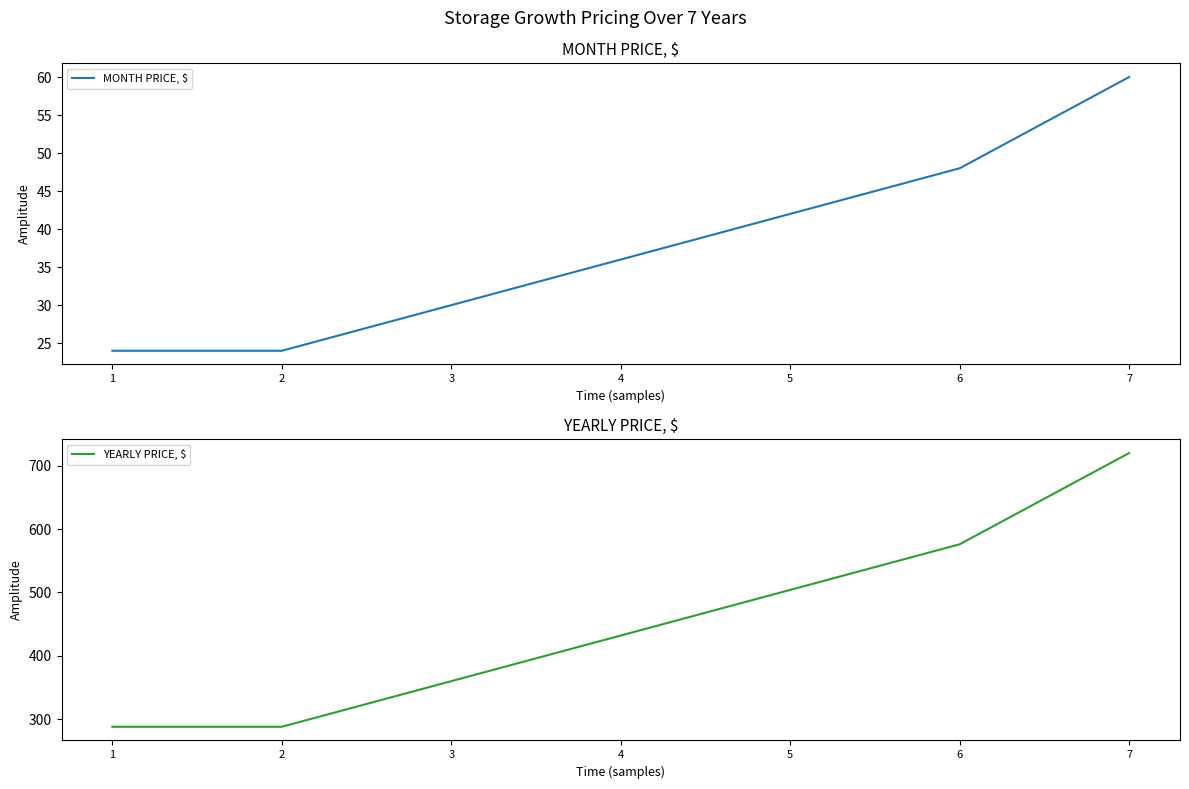

At which label is YEARLY PRICE, $ closest to 504?

5